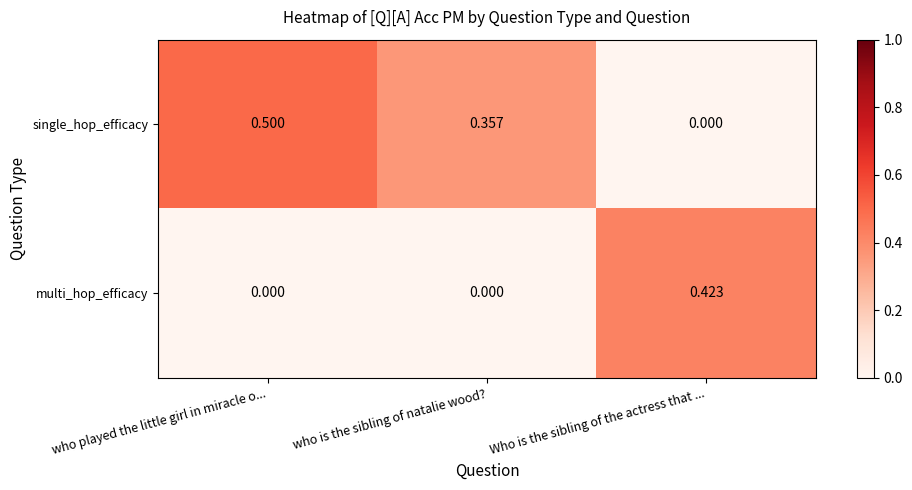

List the series in order of their peak value, lowest first.

multi_hop_efficacy, single_hop_efficacy